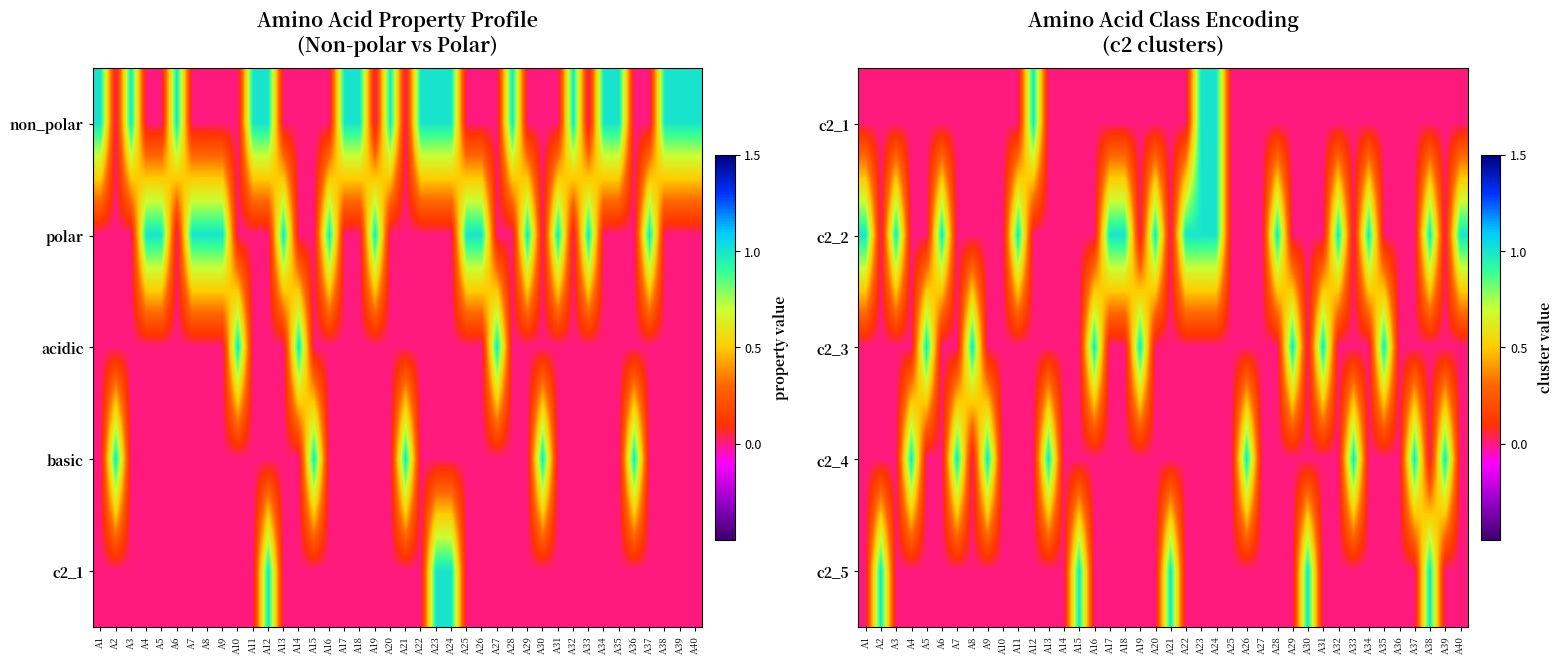

How many values in c2_5 are above zero?

5